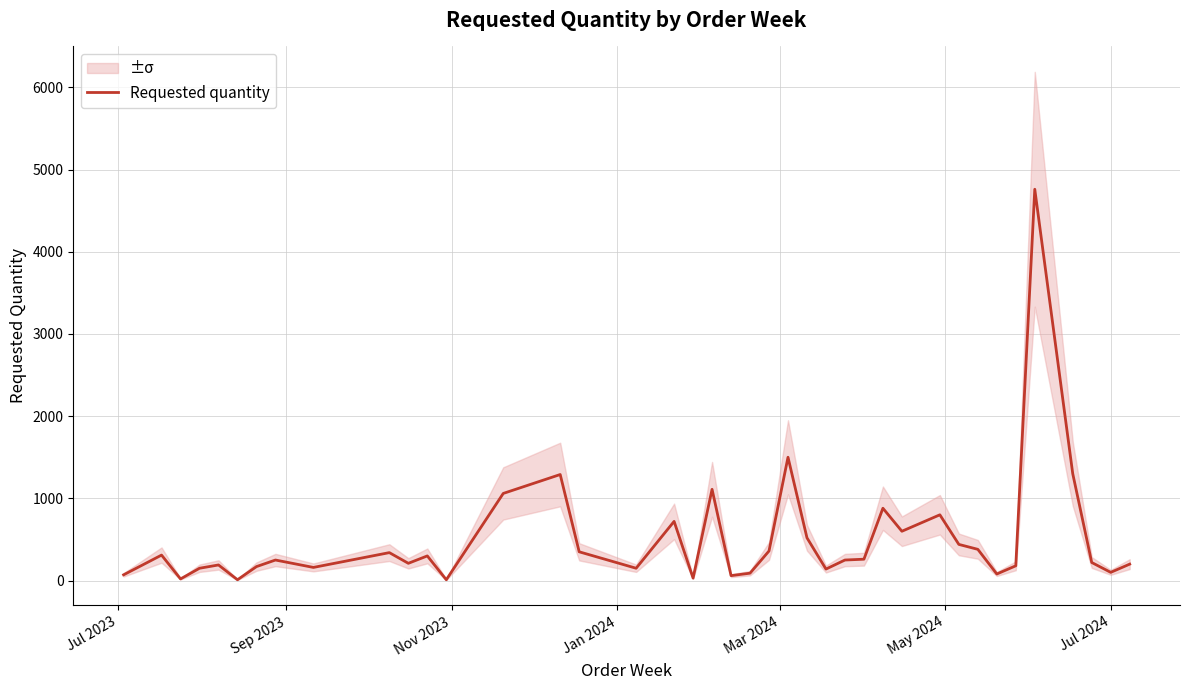

What is the maximum value for Requested quantity?

4760